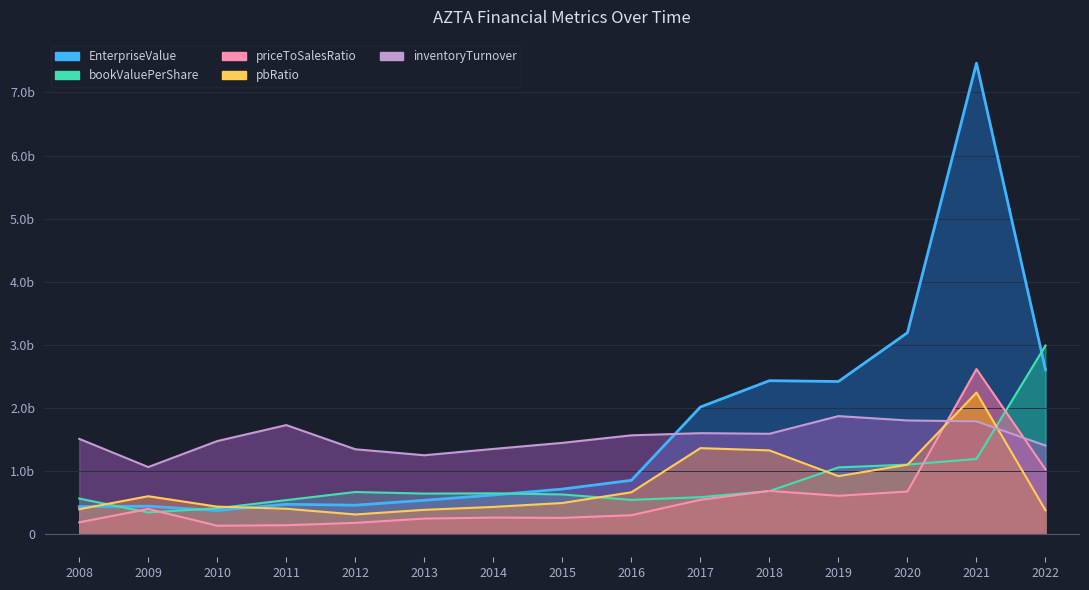

What is the difference between the maximum and minimum values in the inventoryTurnover series?

808112543.4